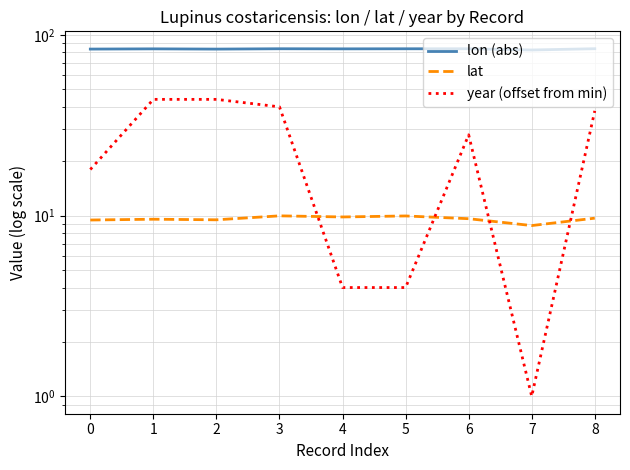

The lon (abs) series shows 21.1 at 8. True or false?

False